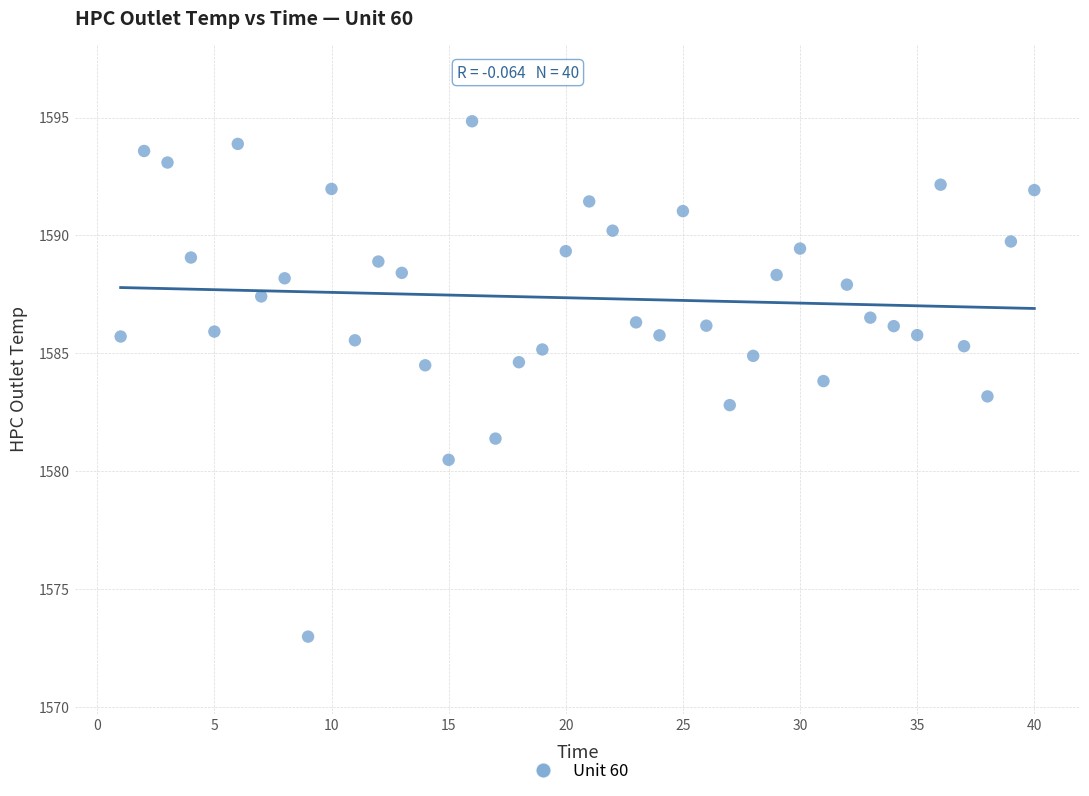

What is the range of Y values (max minus min)?

21.9